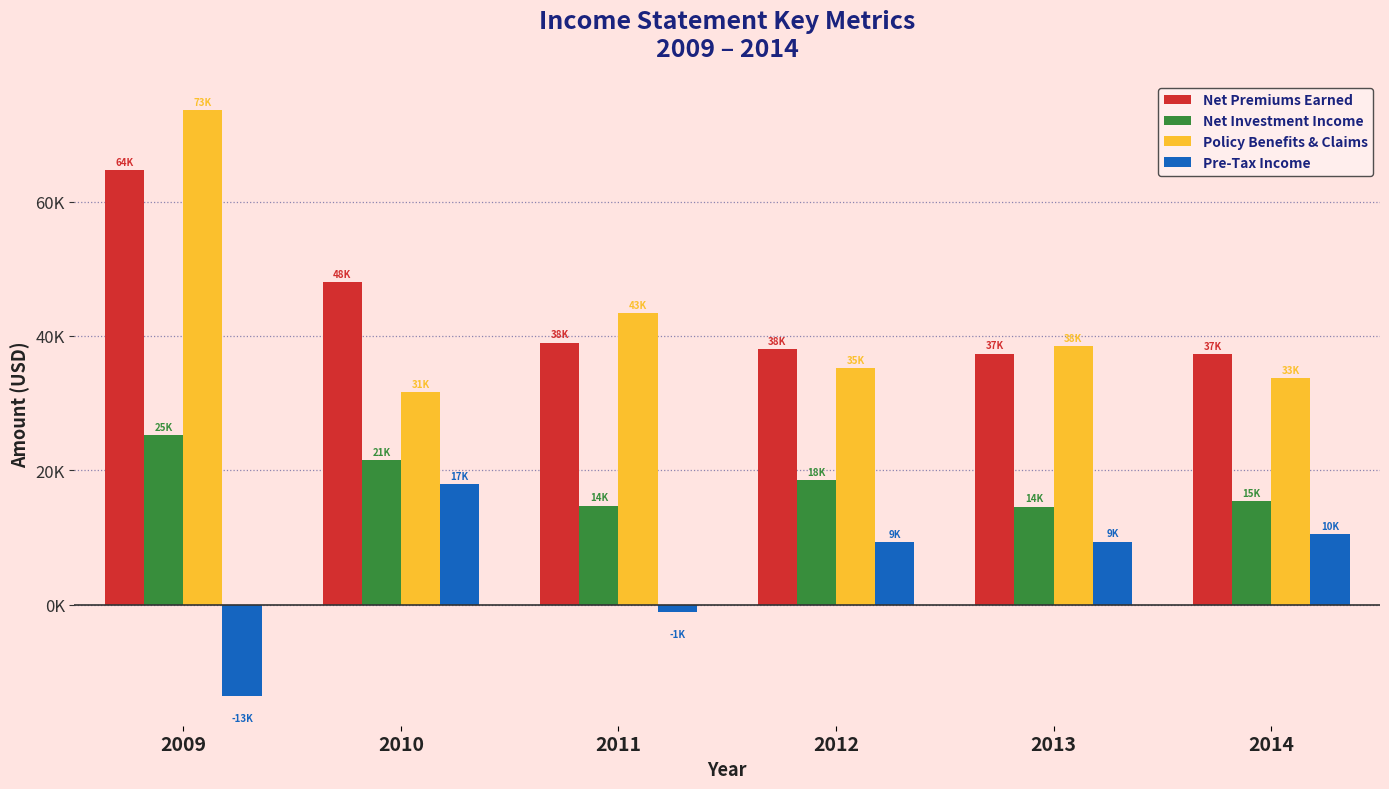

Does the chart contain stacked bars?

No